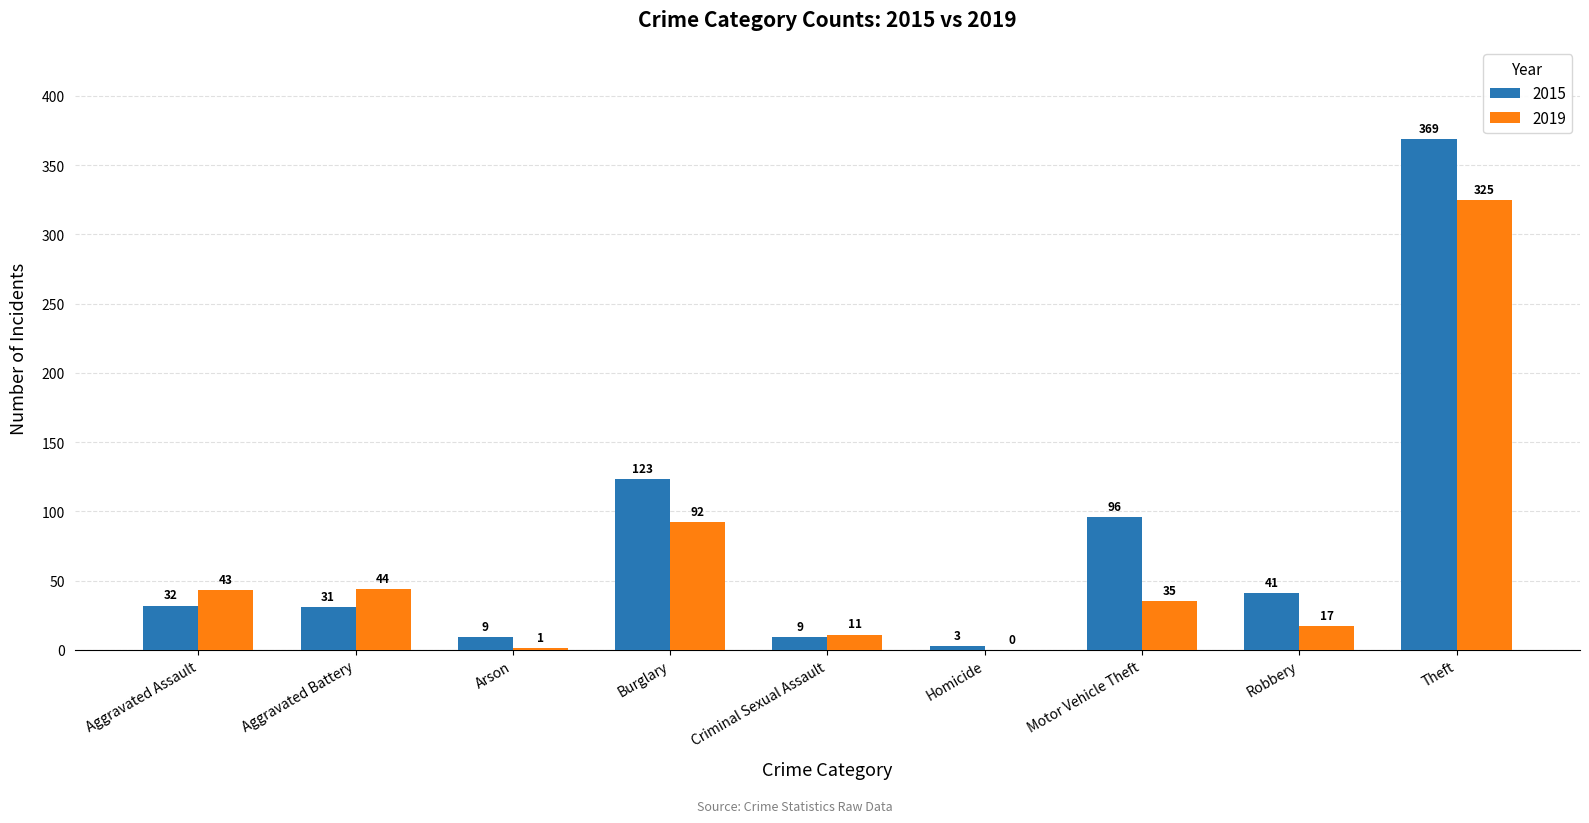

The value of 2019 at Theft is 96. True or false?

False